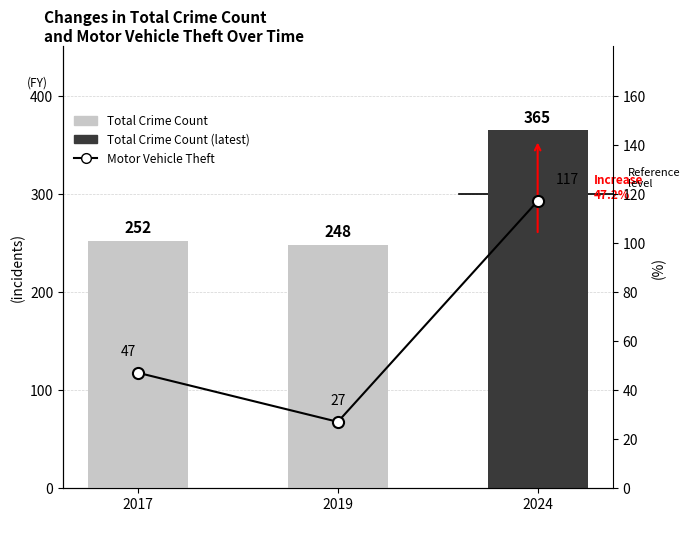

Are the bars grouped side by side (vs. stacked)?

Yes